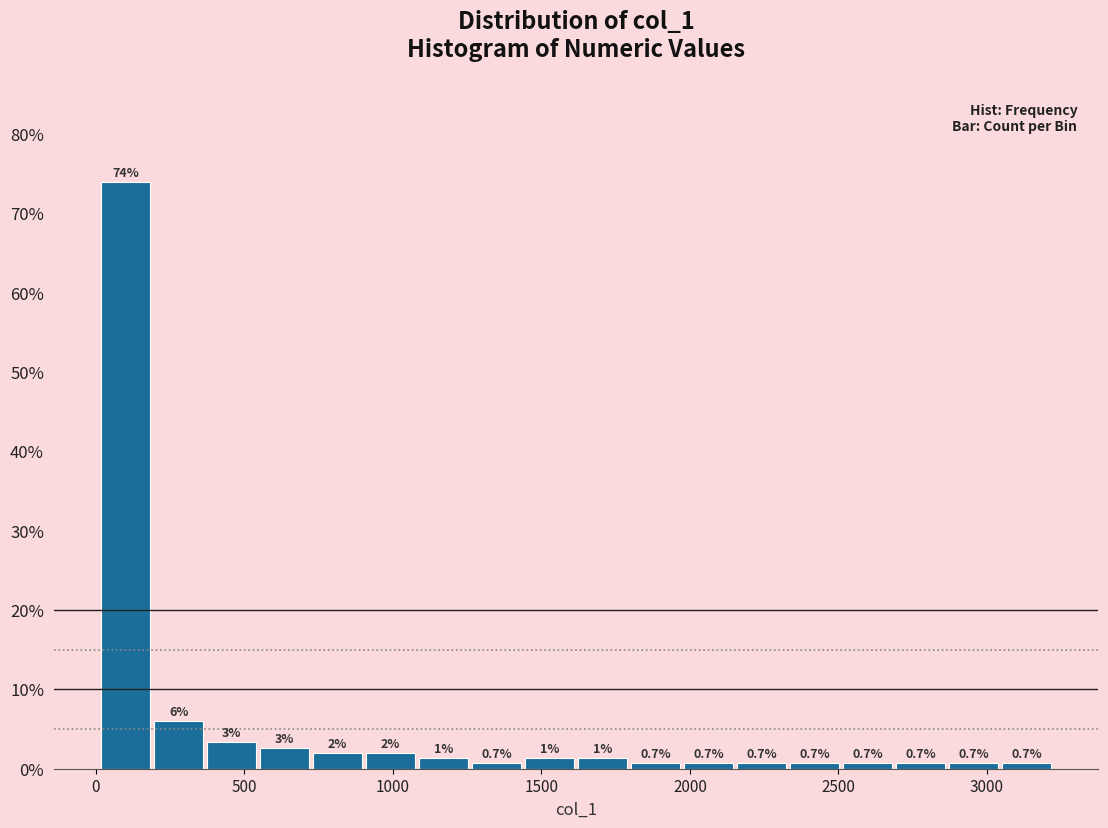

Read against the x-axis, roughly where is the centre of the tallest bar?

100